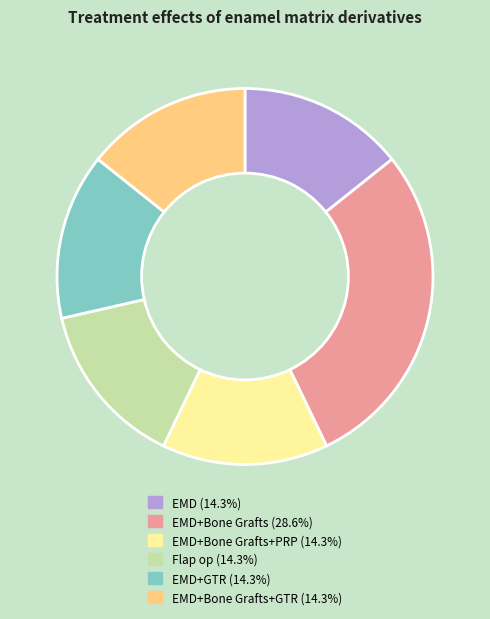

Is there a majority slice in this chart?

No